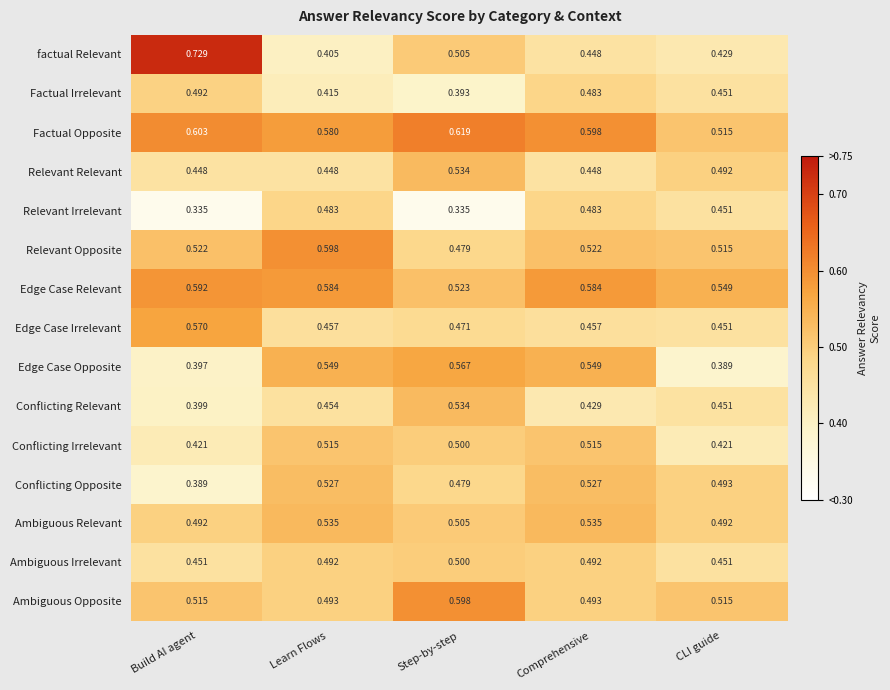

Between Step-by-step and Comprehensive, which series saw the biggest shift?

Relevant Irrelevant